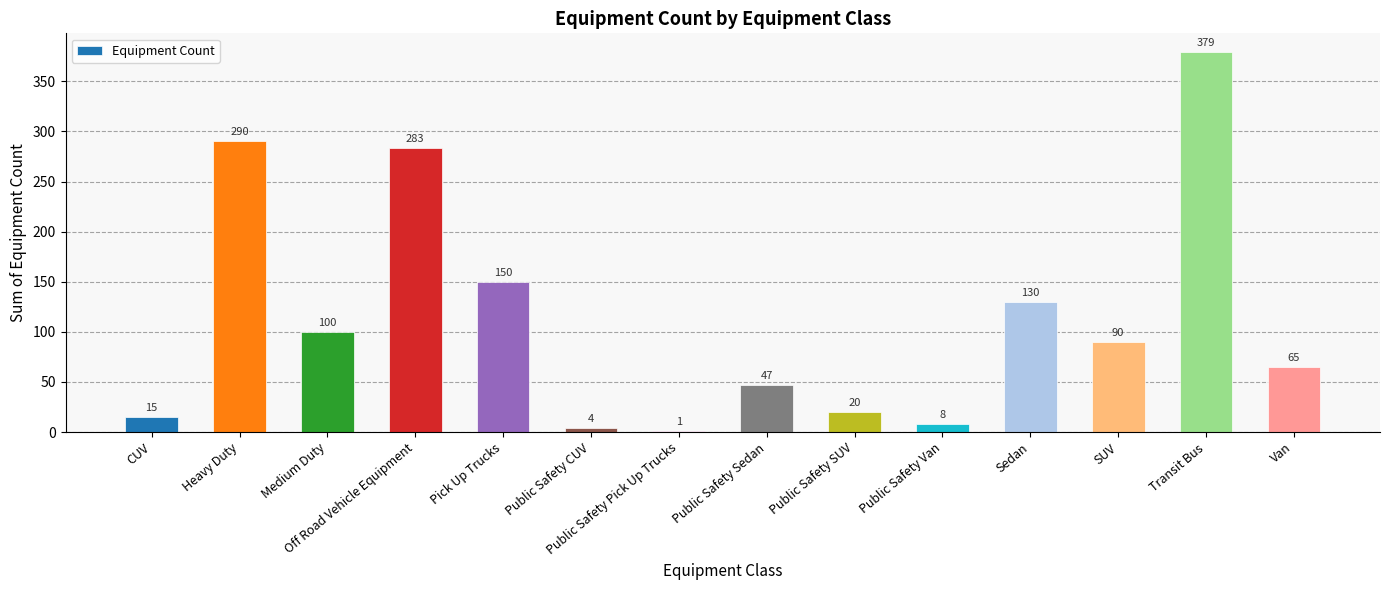

Where does the data first go above 90?

Heavy Duty